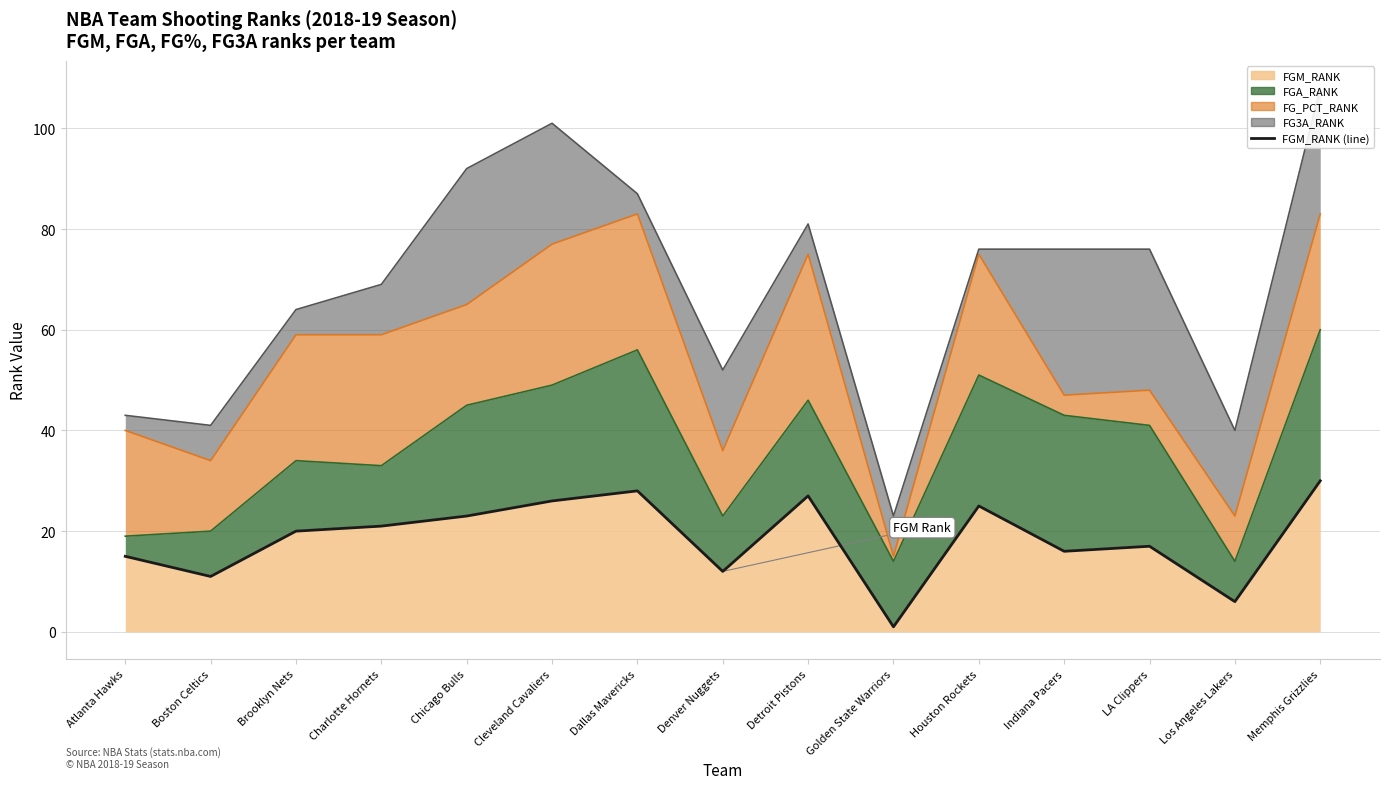

How many values exceed 20?

7